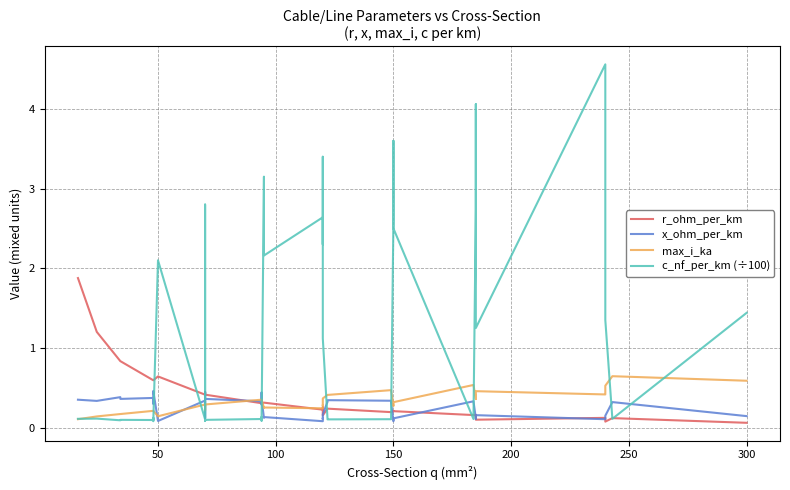

What is the maximum value for c_nf_per_km (÷100)?

4.6